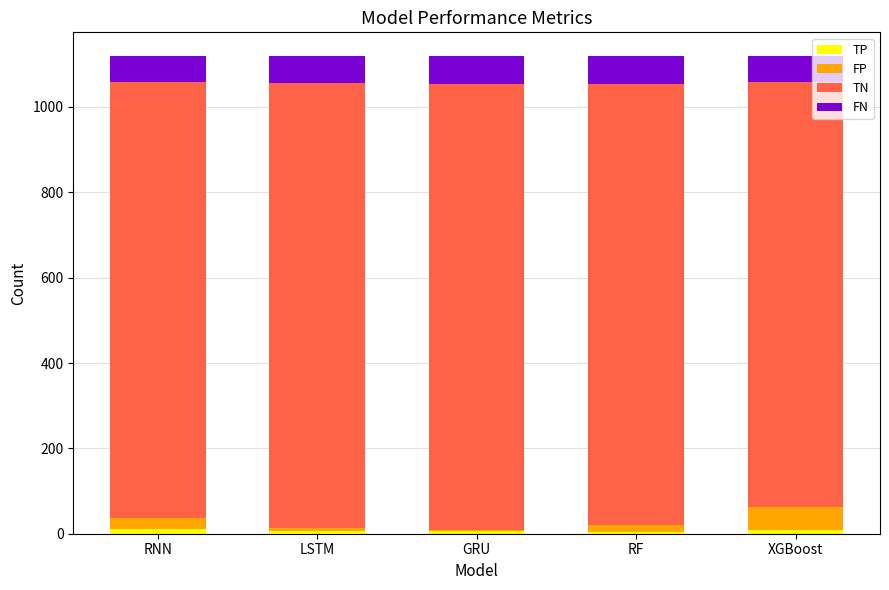

Rank the series by their maximum value, from highest to lowest.

TN, FN, FP, TP